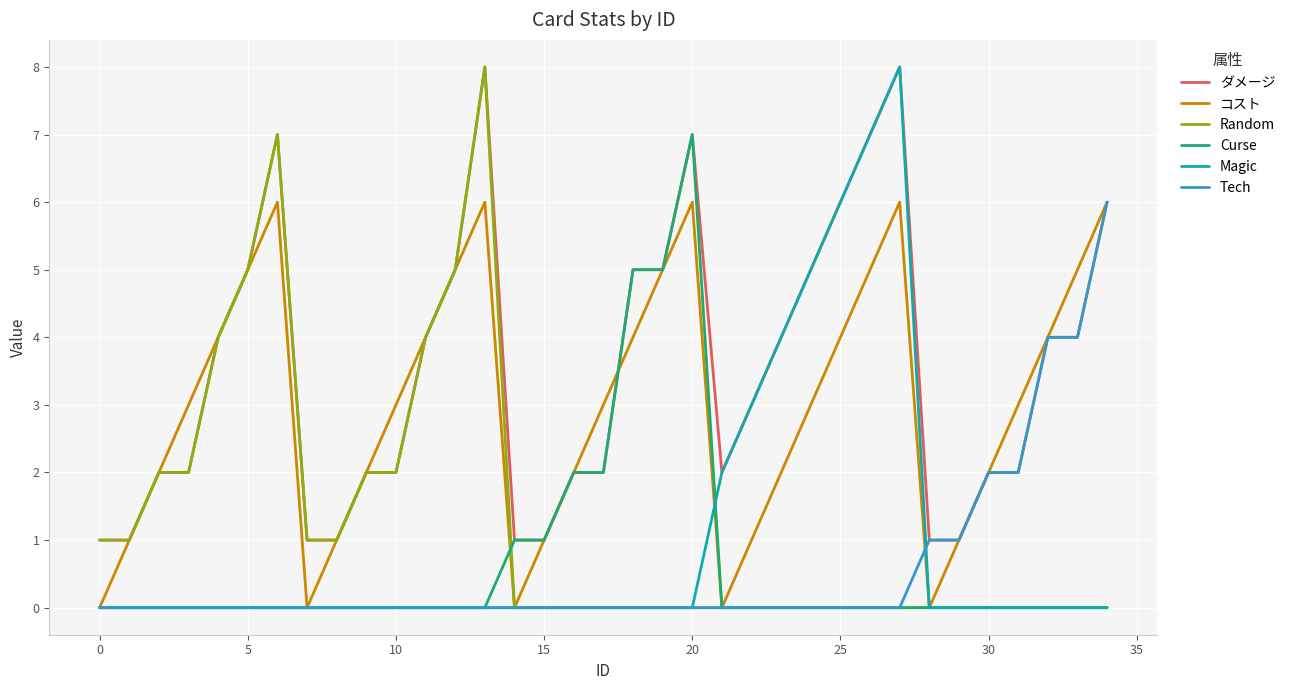

Which series has the largest total across all categories?

ダメージ